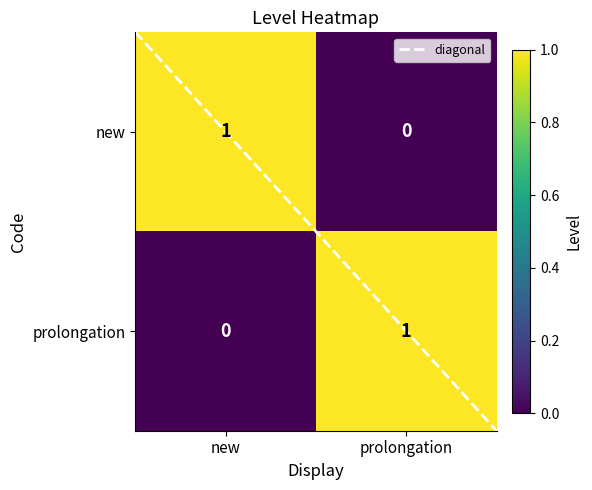

Where is prolongation nearest to the value 0?

new